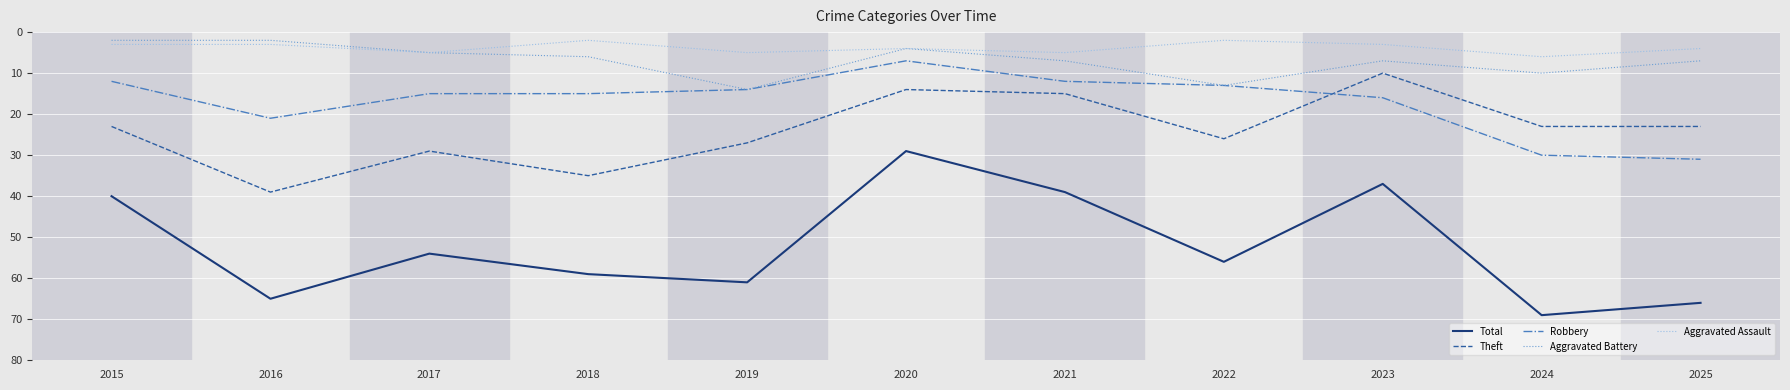

What is the difference between the second highest and second lowest values in the Aggravated Battery series?

11